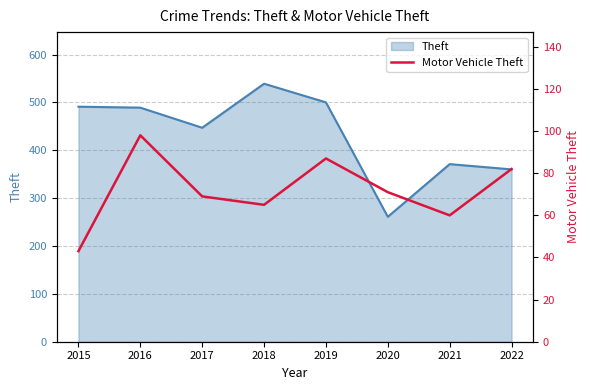

How many values exceed 71?

3